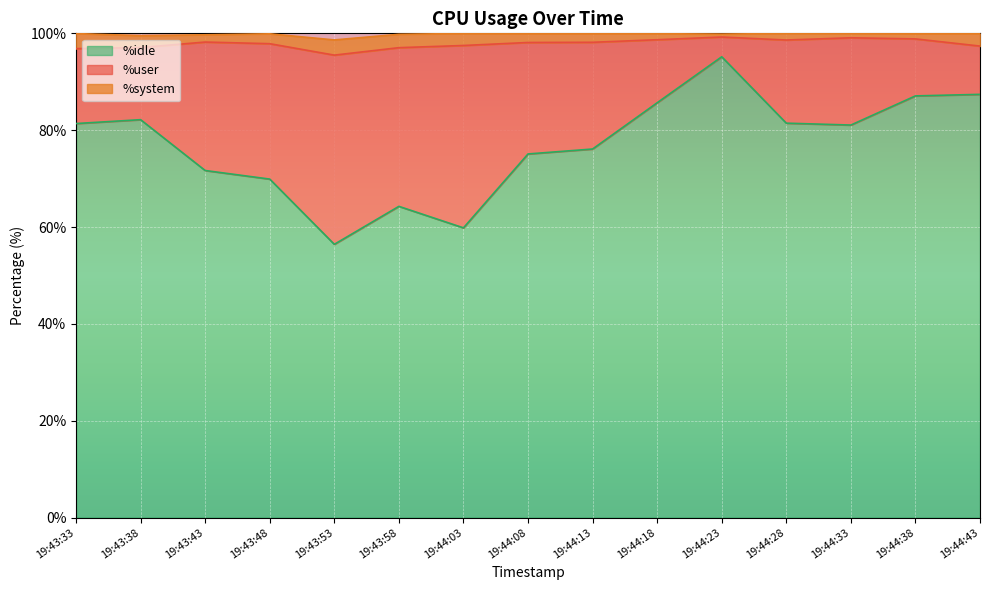

What is the highest value of the %idle series?

95.2